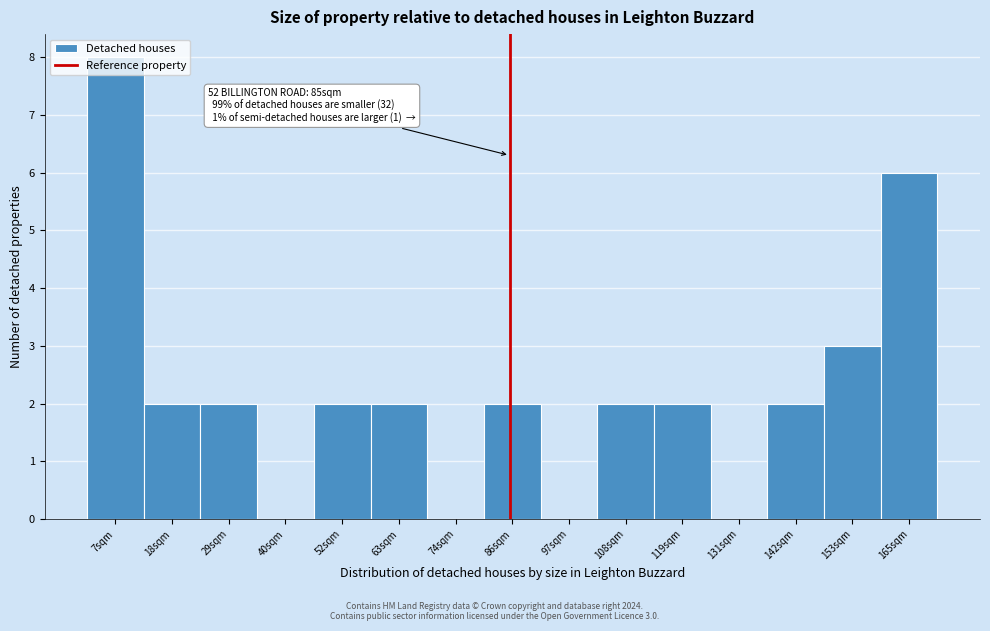

Over which range of the x-axis is the bar tallest?

0 to 12